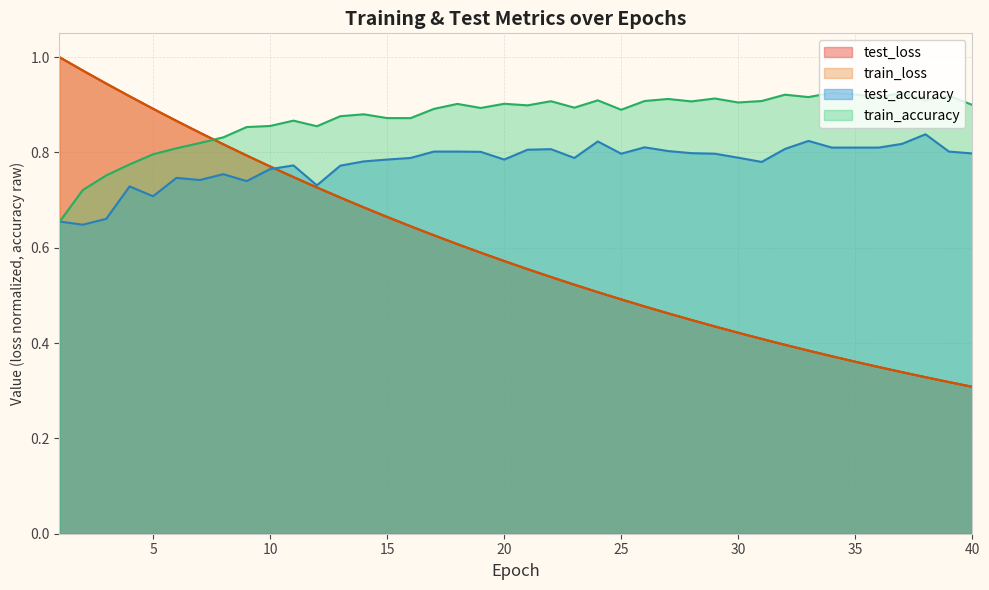

At how many categories does at least one series exceed 0?

40